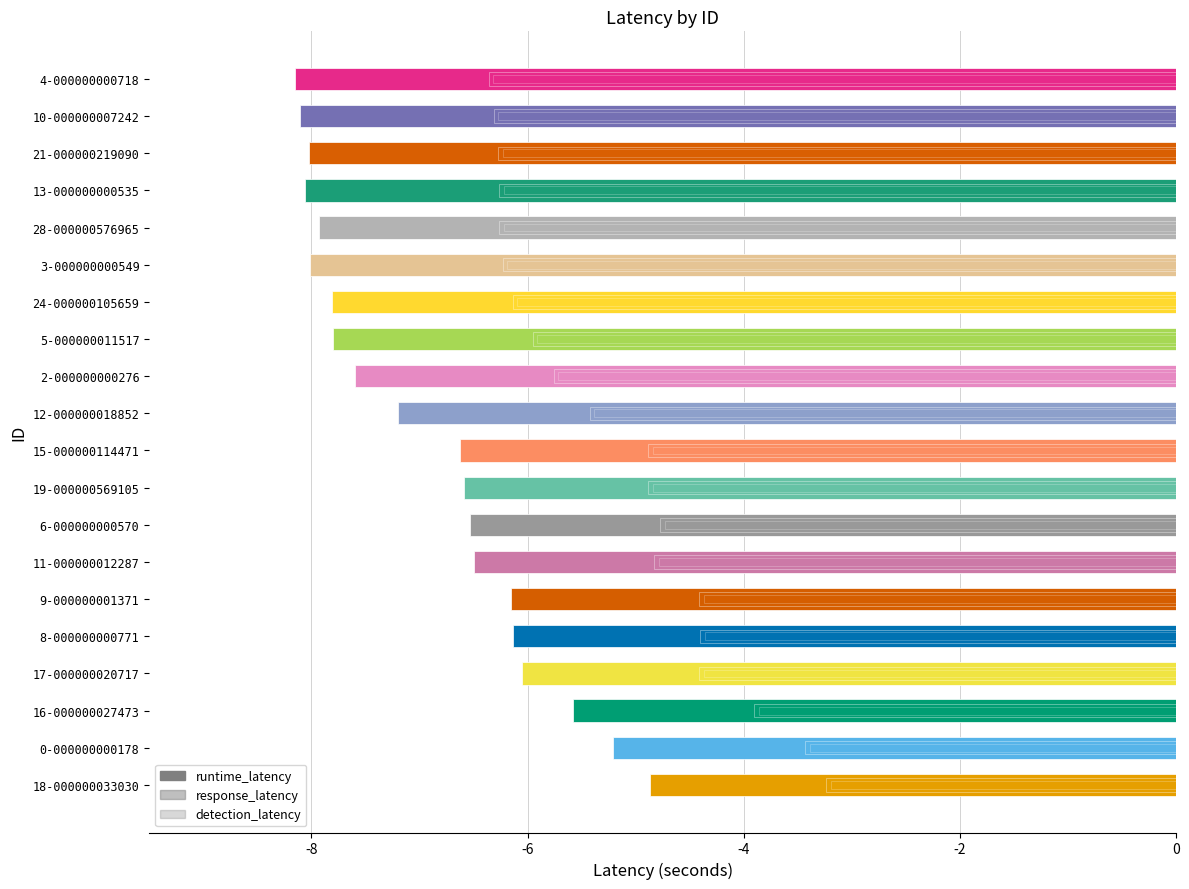

Rank the series by their maximum value, from highest to lowest.

detection_latency, response_latency, runtime_latency